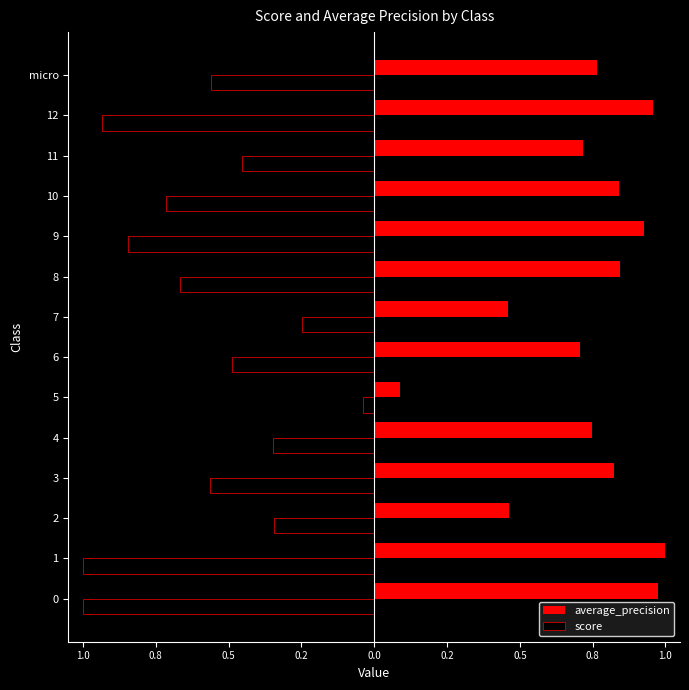

What are all the series names shown in the legend?

average_precision, score